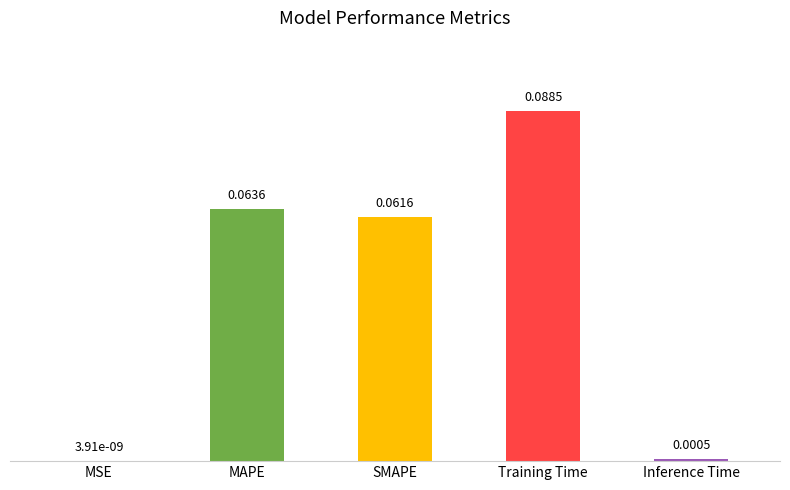

Are the bars horizontal?

No